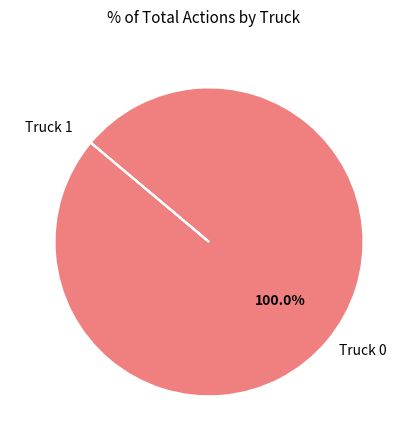

Does Truck 0 account for over 50% of the chart?

Yes